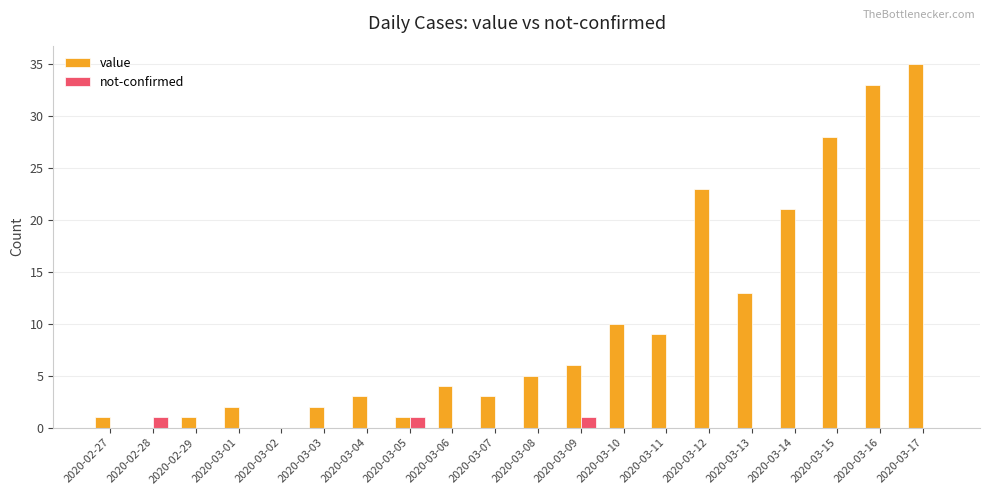

How many groups of bars are there?

20